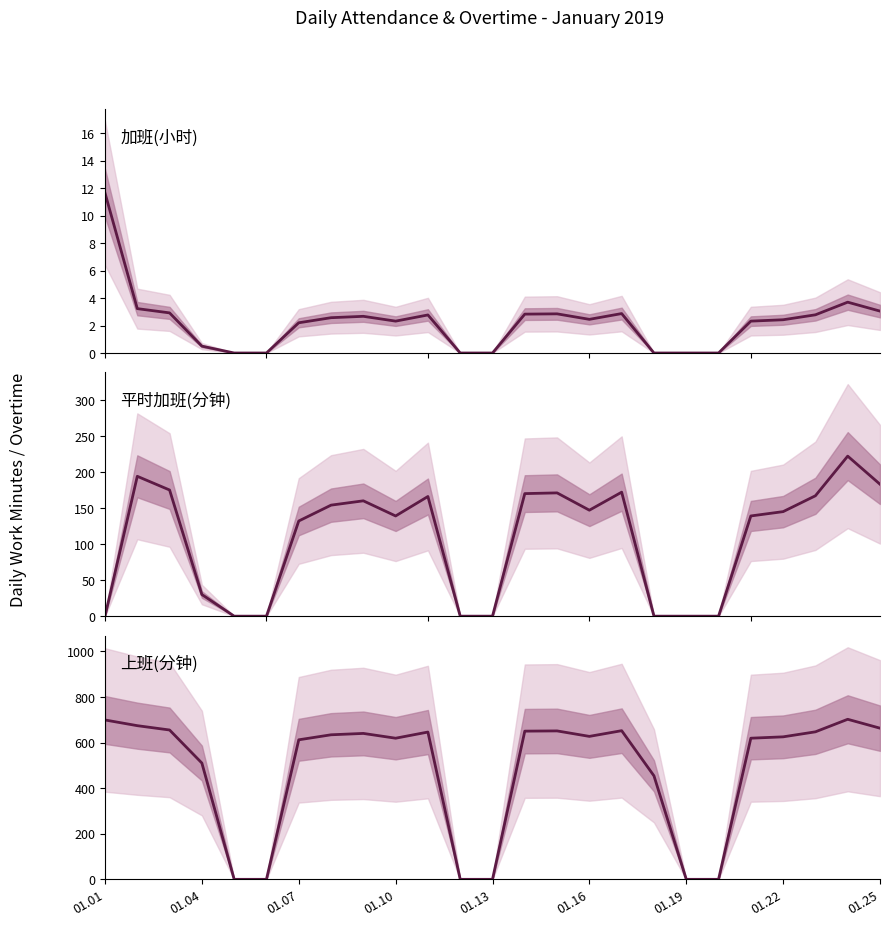

After their last crossing, which series has the higher values: 平时加班(分钟) or 加班(小时)?

平时加班(分钟)